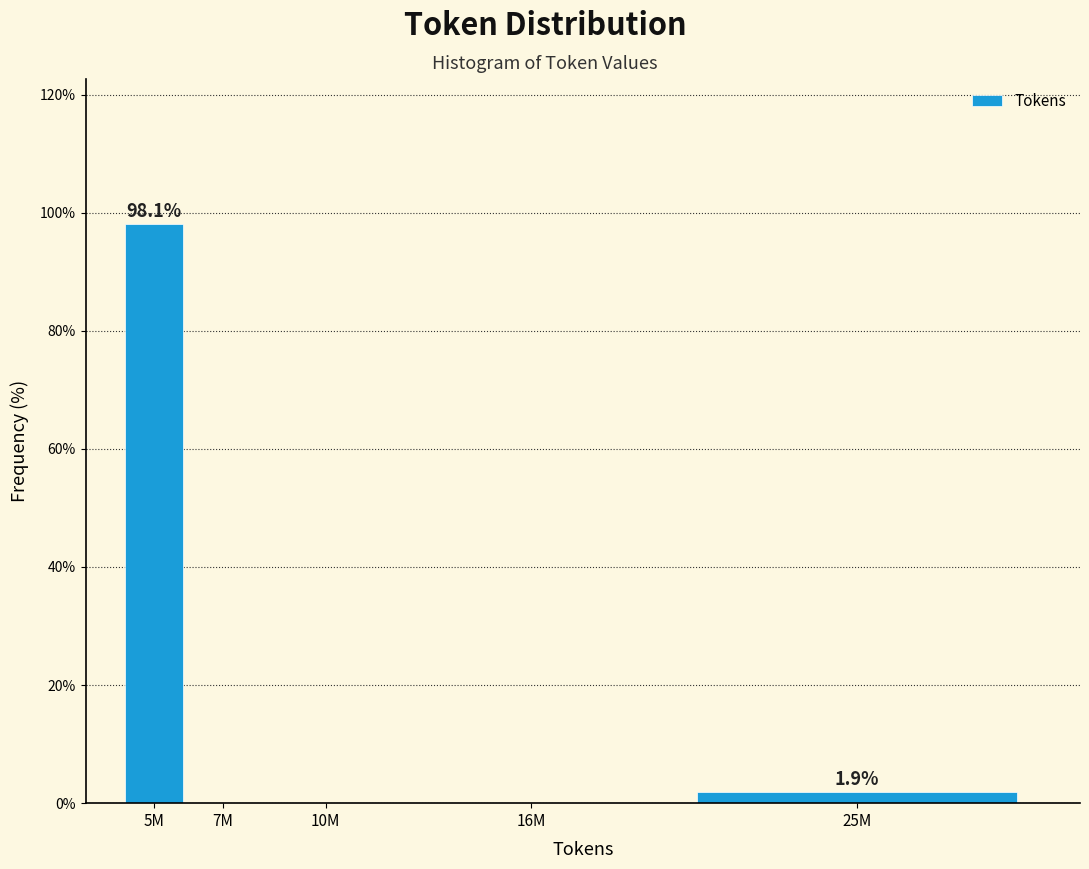

Reading left to right, extract all data points from this chart.

5M=98.1	7M=0.0	10M=0.0	16M=0.0	25M=1.9